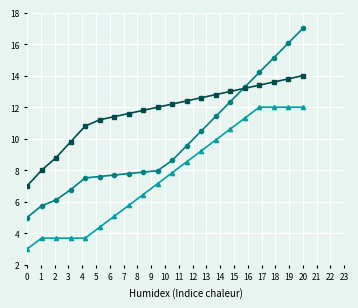

What is the minimum value shown in the chart?

3.0